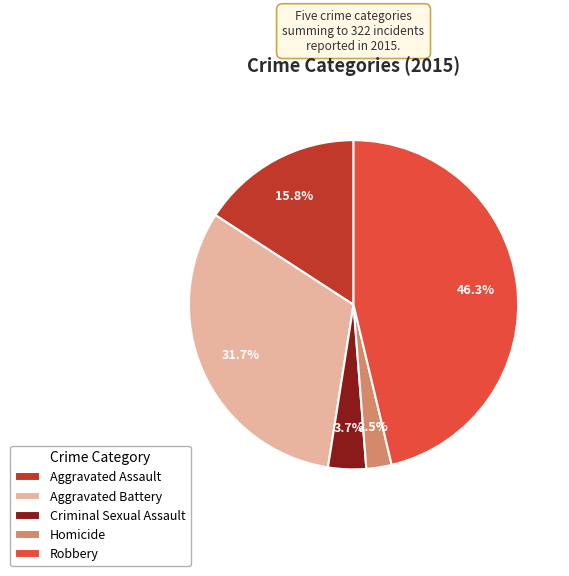

How many slices are in this pie chart?

5